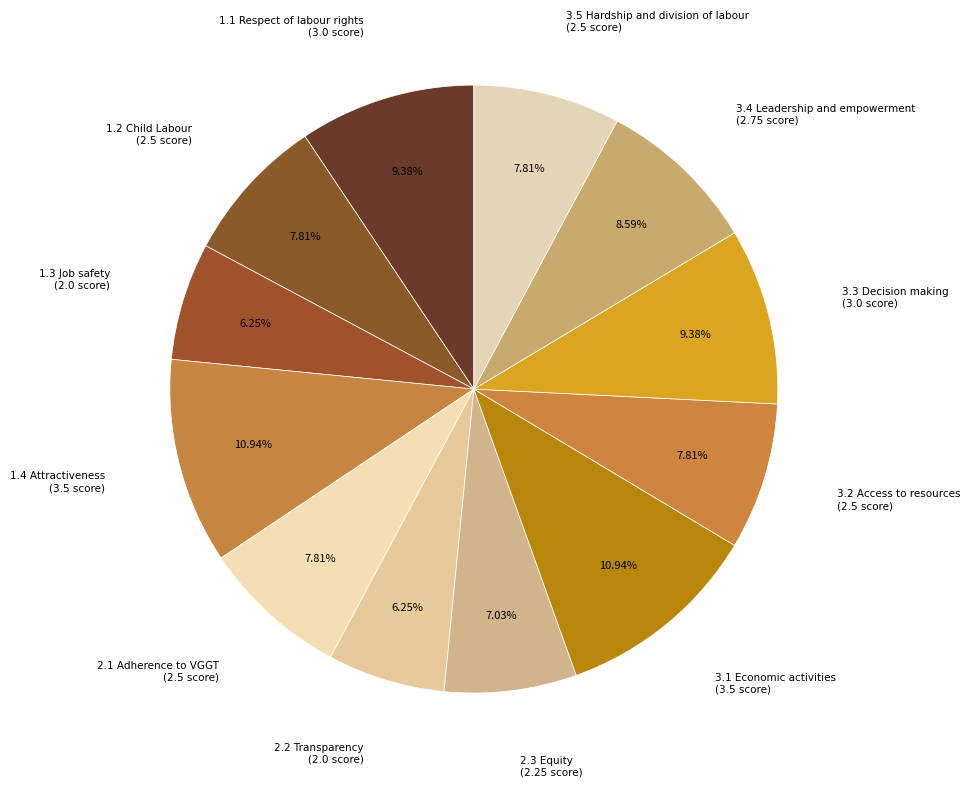

Is there a majority slice in this chart?

No